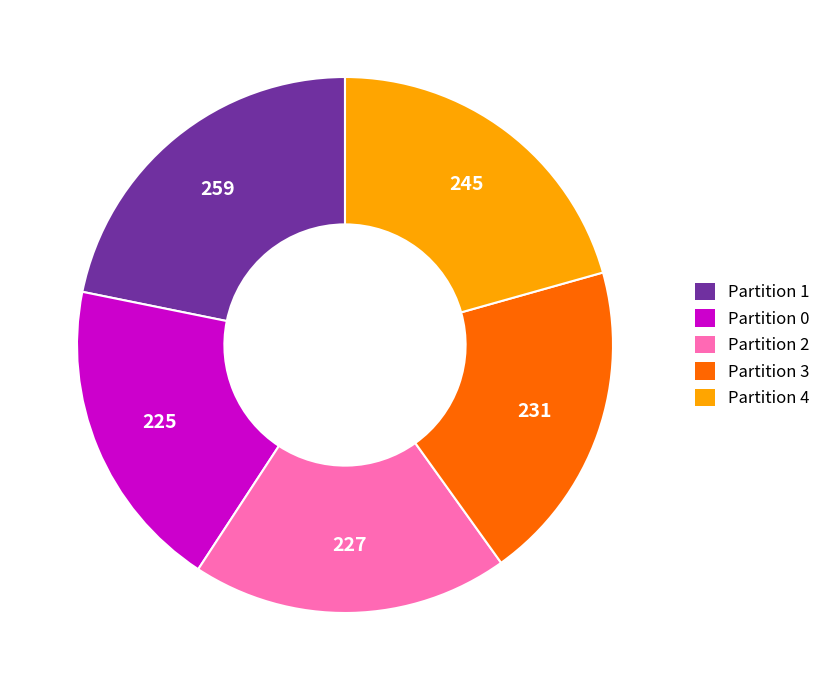

Do Partition 0 and Partition 2 together represent more than half of the pie?

No